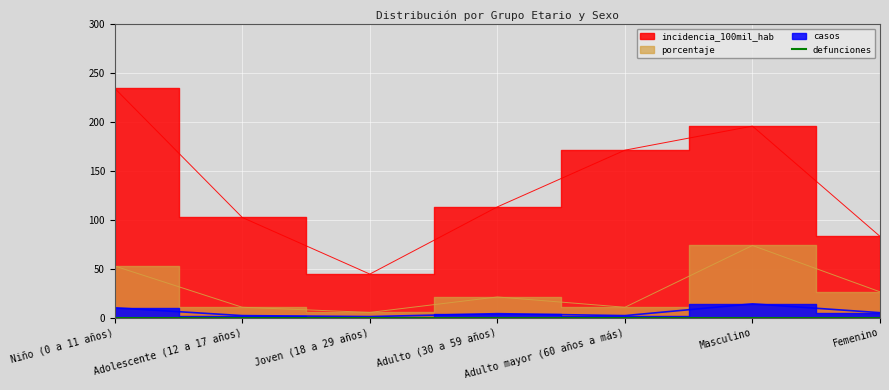

What position from the left is Adulto mayor (60 años a más)?

5